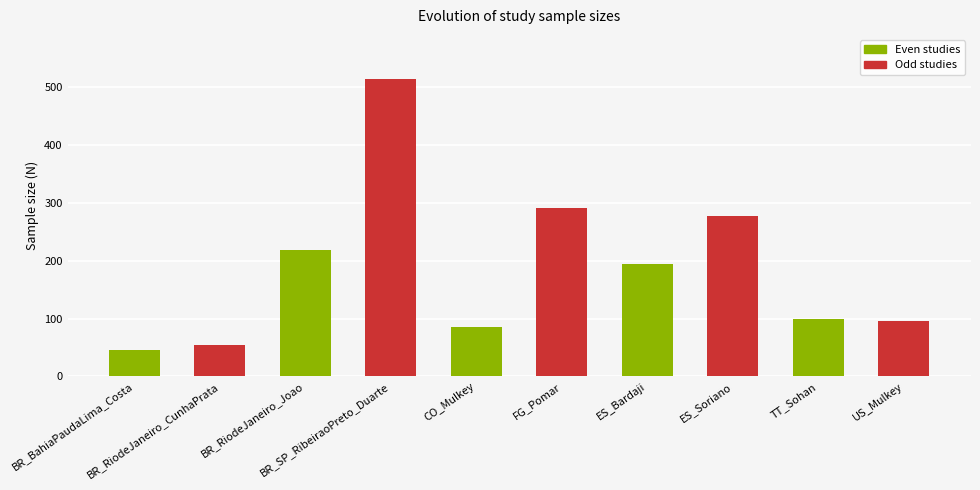

What is the value of the 3rd bar from the left?

219